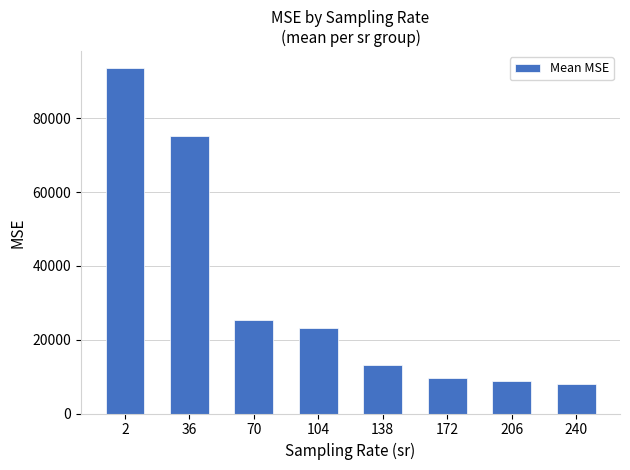

Which category has the lowest value across all series?

240